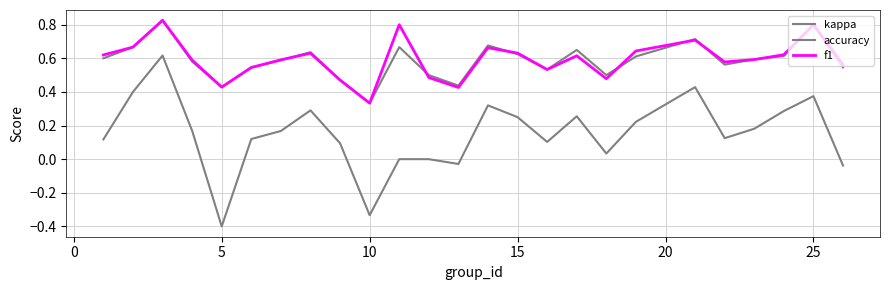

True or false: f1 and kappa cross at least once.

False